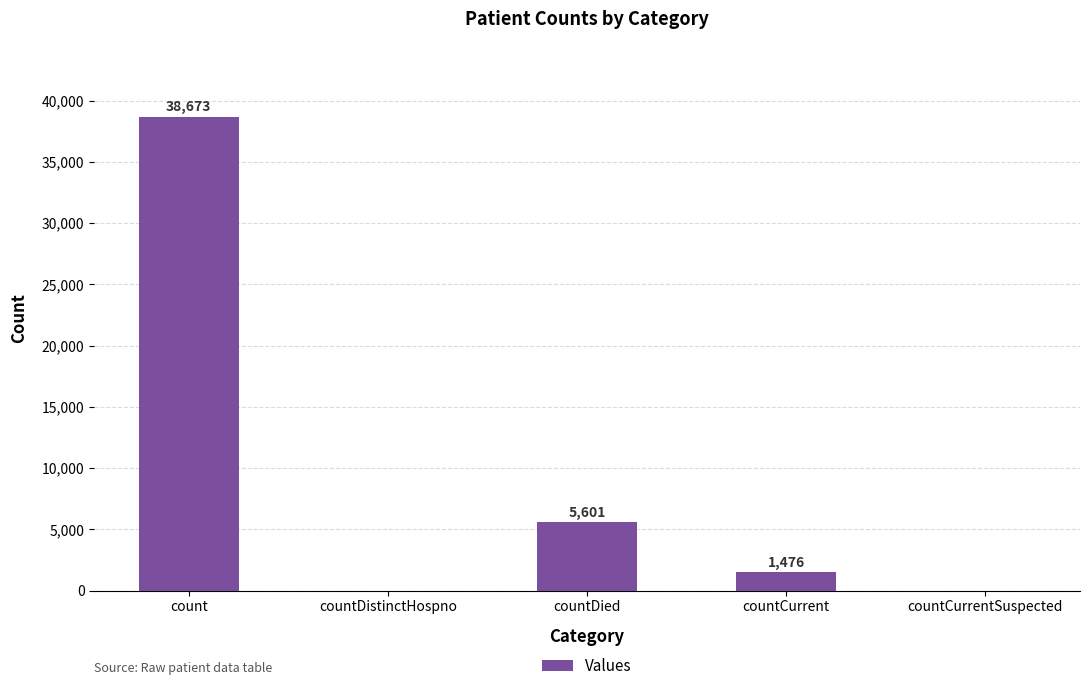

Is it true that the value at countCurrent is 1476?

True